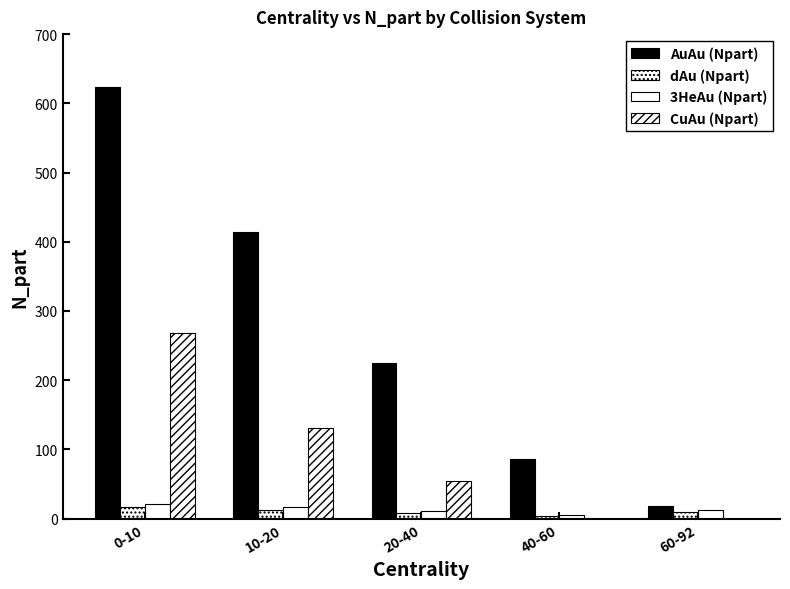

Reading right to left, list all the values displayed in this chart.

AuAu (Npart): 18.3	85.5	225.4	414.2	623.0
dAu (Npart): 9.5	4.1	8.7	12.2	16.4
3HeAu (Npart): 12.2	4.4	10.3	16.1	21.4
CuAu (Npart): 0.0	0.0	54.1	130.7	267.9